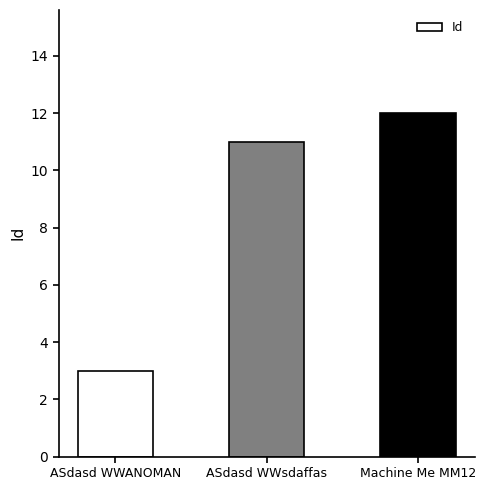

Read the value at ASdasd WWsdaffas.

11